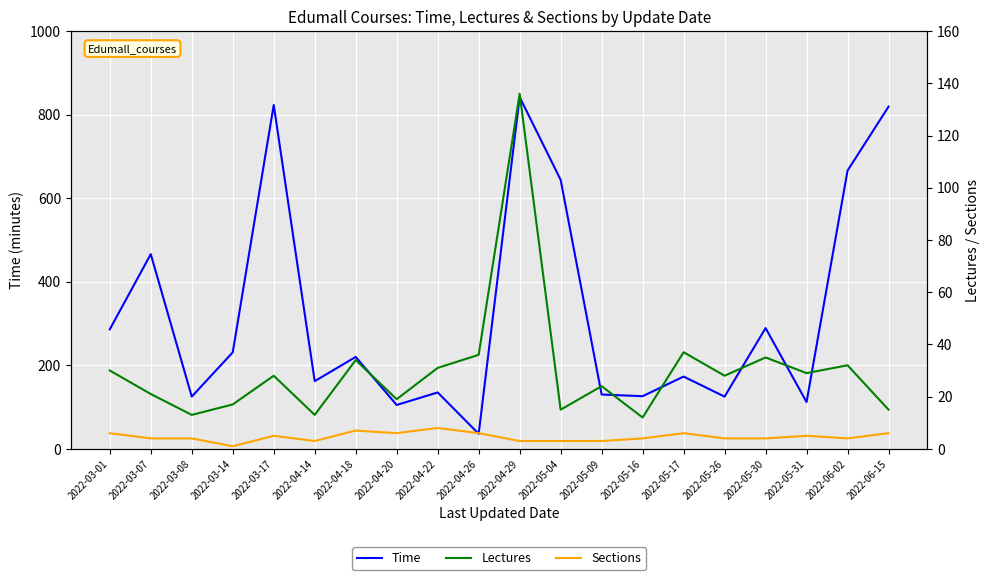

At which label does Lectures reach its peak?

2022-04-29